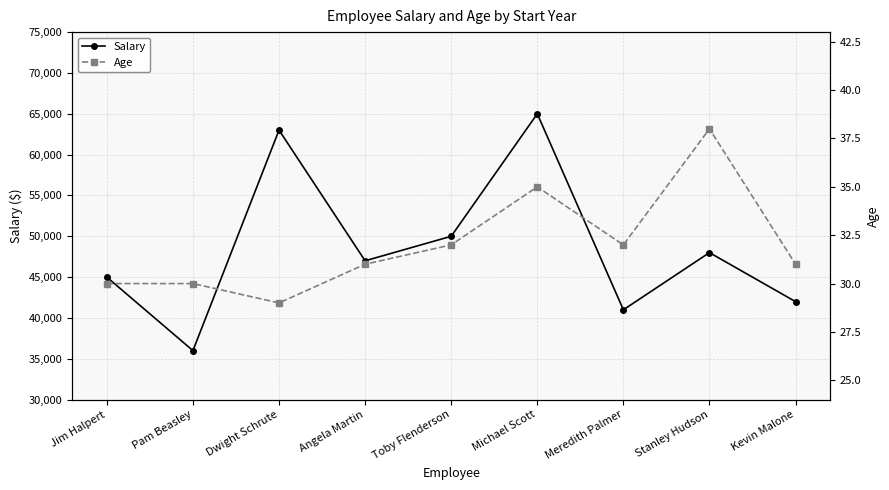

Which category has the highest value in the Age series?

Stanley Hudson